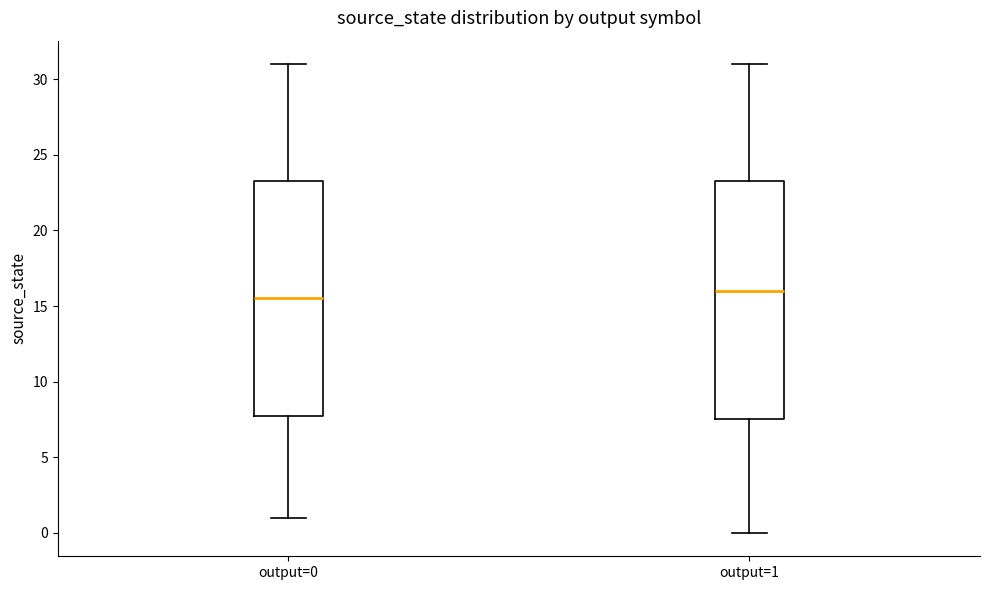

Reading left to right, read every box against the y-axis: the position of its median line, the range the box covers, and the ends of its whiskers. The values are not printed on the chart, so give them approximately, as read against the axis.

output=0: median 15.5, box 8.0 to 23.5, whiskers 1.0 to 31.0
output=1: median 16.0, box 7.5 to 23.5, whiskers 0.0 to 31.0